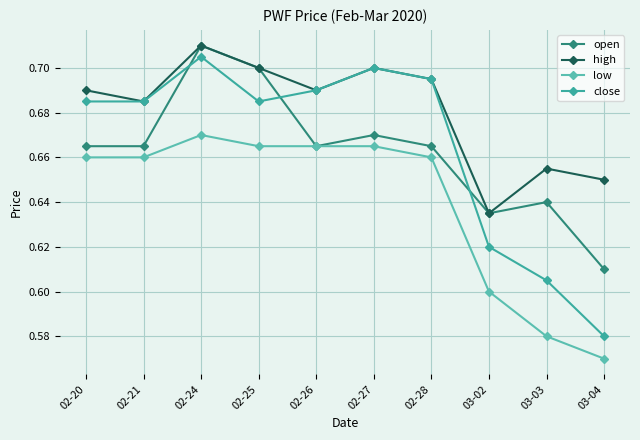

How many lines are shown in the chart?

4